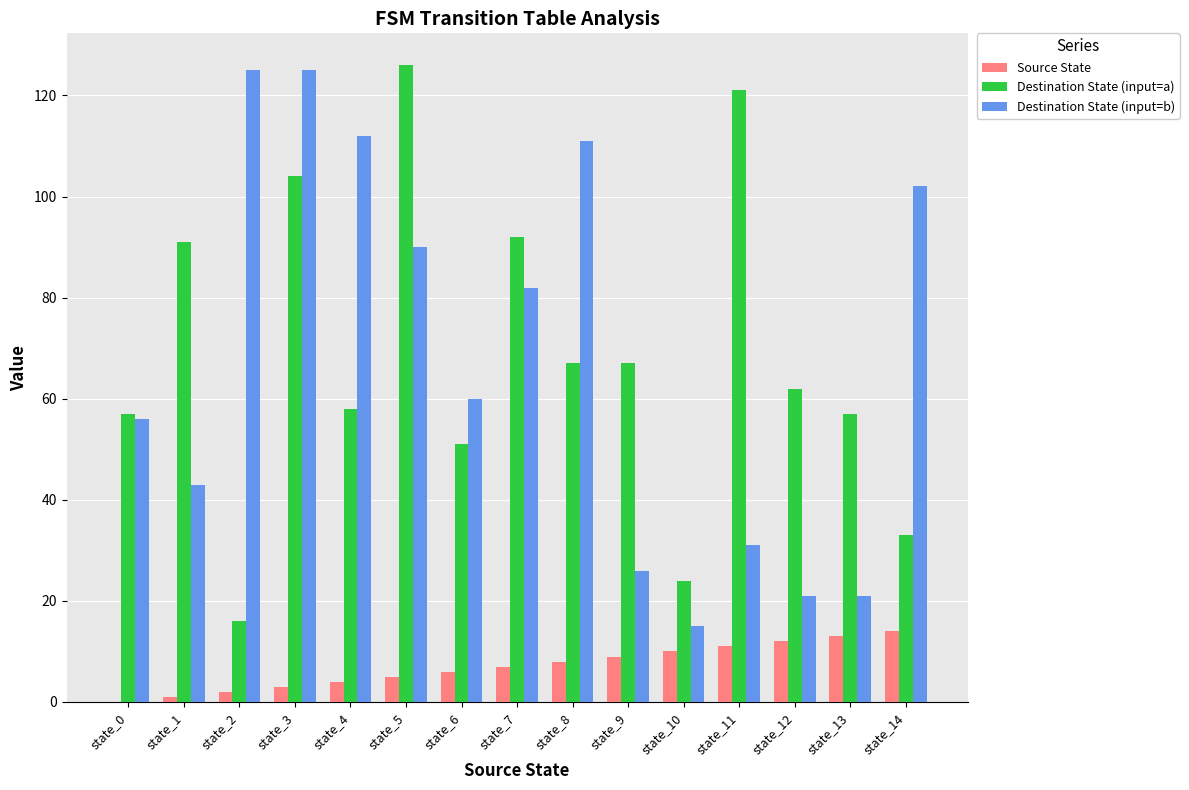

How many groups of bars are there?

15